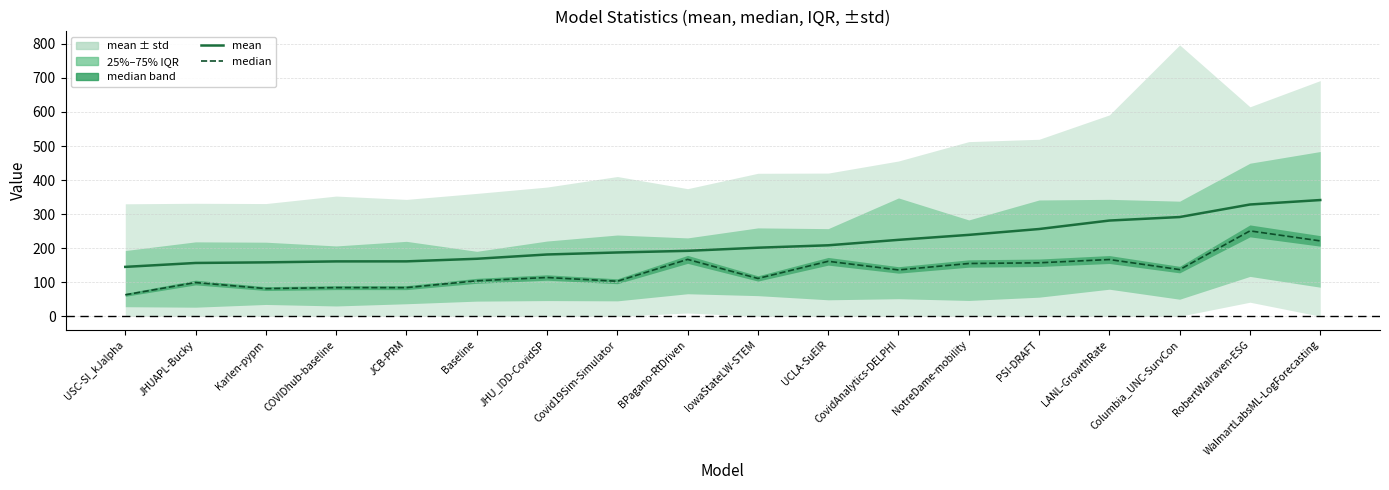

How many values in the mean series are below 201?

9